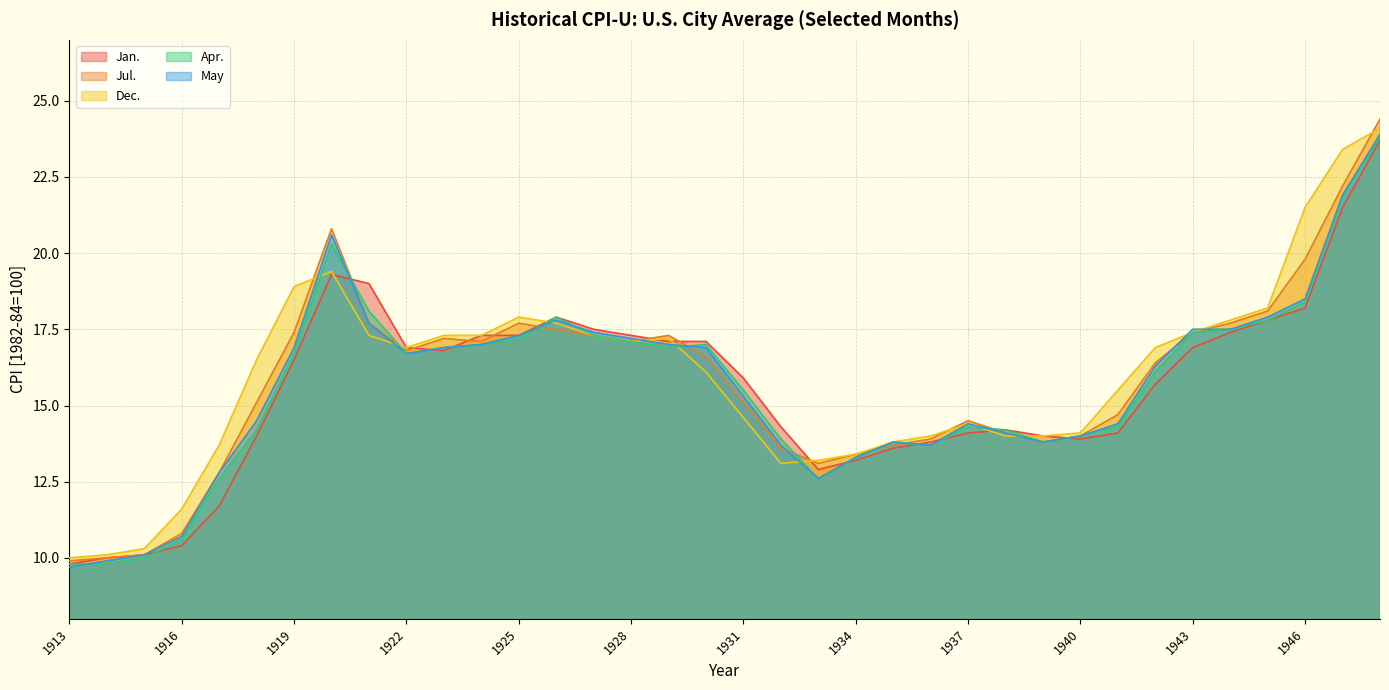

Which series ends up on top after the final intersection of Jan. and Jul.?

Jul.